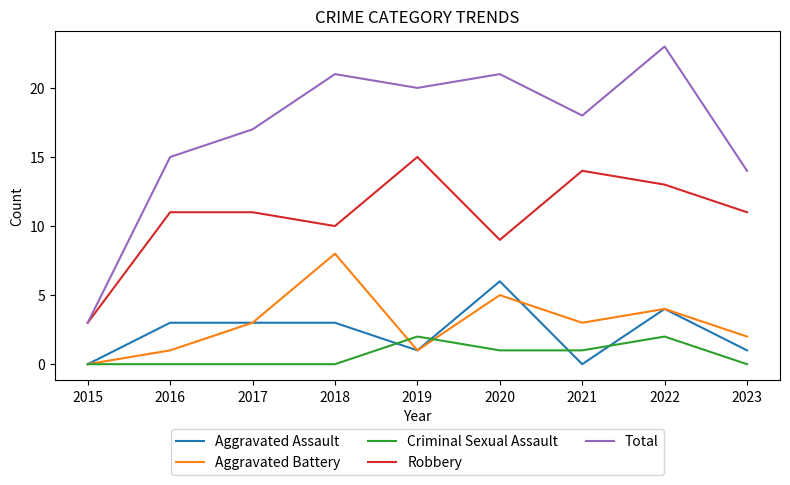

True or false: Total and Aggravated Assault cross at least once.

False